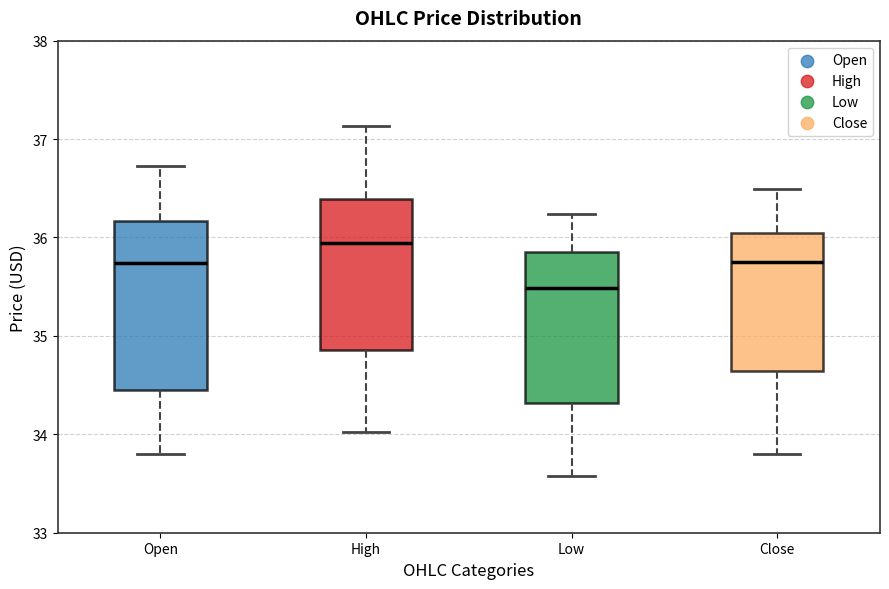

Reading left to right, transcribe this box plot: for each box, give where its median line is, the range the box spans, and where its two whiskers end, as read against the y-axis. The values are not printed on the chart, so give them approximately, as read against the axis.

Open: median 35.7, box 34.5 to 36.2, whiskers 33.8 to 36.7
High: median 35.9, box 34.9 to 36.4, whiskers 34.0 to 37.1
Low: median 35.5, box 34.3 to 35.9, whiskers 33.6 to 36.2
Close: median 35.8, box 34.6 to 36.0, whiskers 33.8 to 36.5